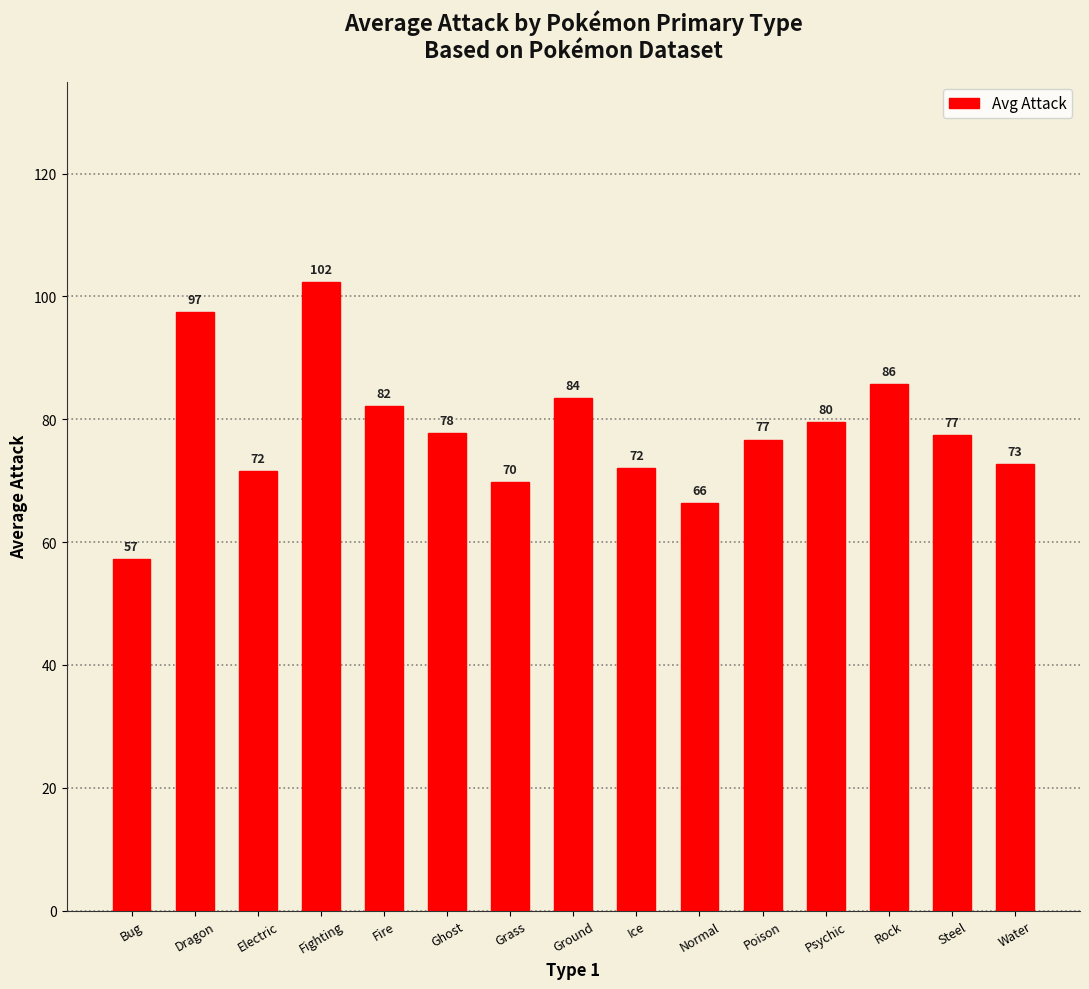

At which label does the data first exceed 77?

Dragon